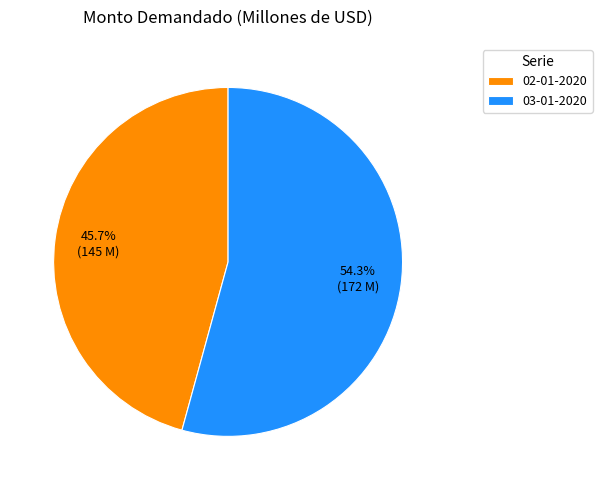

How many segments does this pie chart have?

2